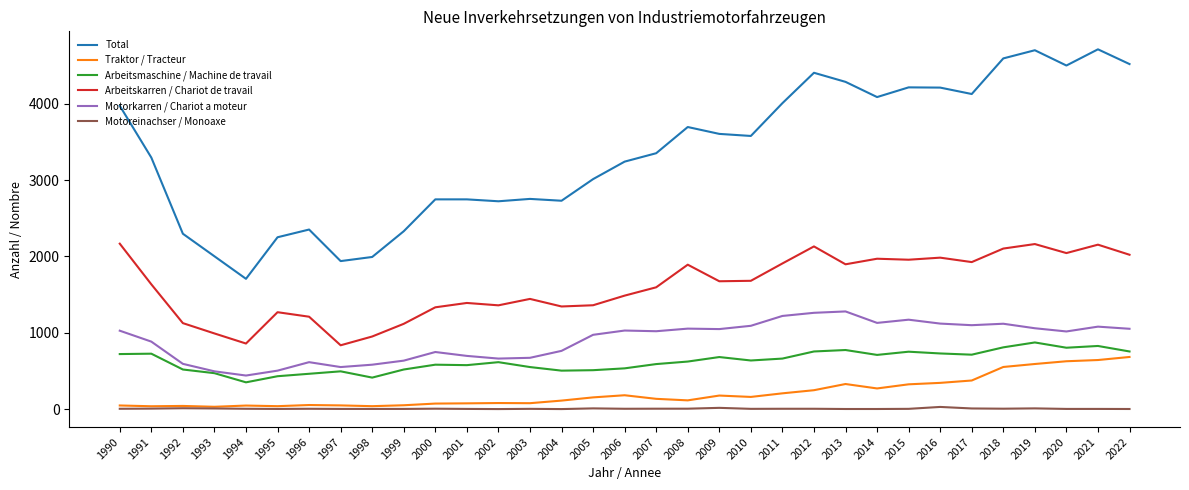

What is the maximum value shown in the chart?

4711